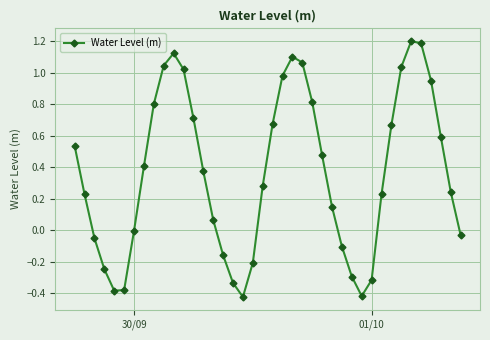

How many lines are shown in the chart?

1